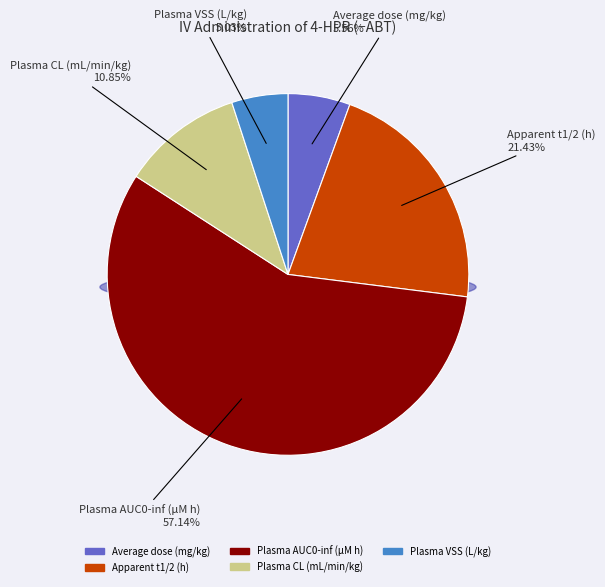

True or false: Apparent t1/2 (h) accounts for 7% of the total.

False